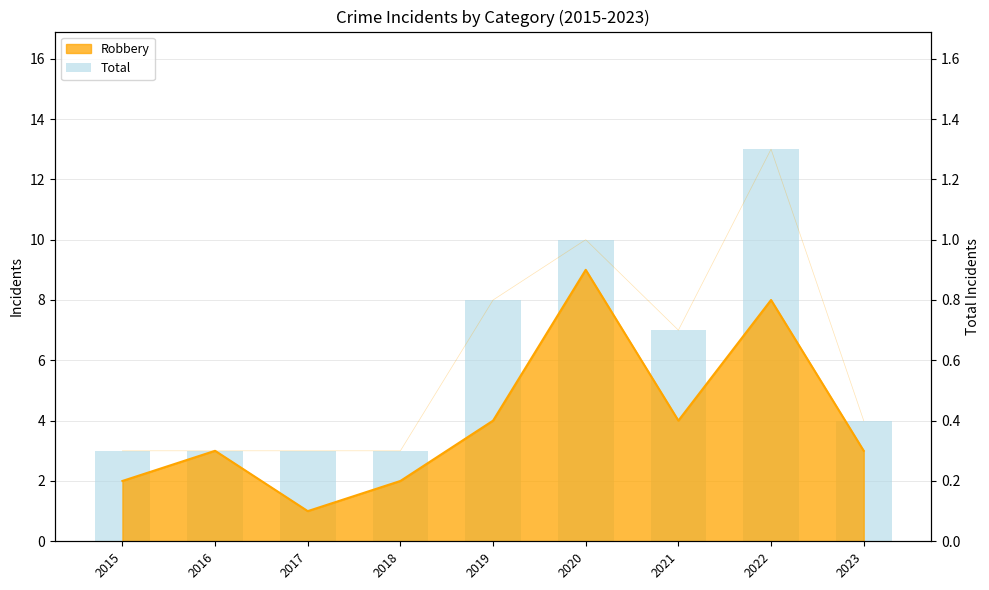

Between 2016 and 2021, which is larger?

2021